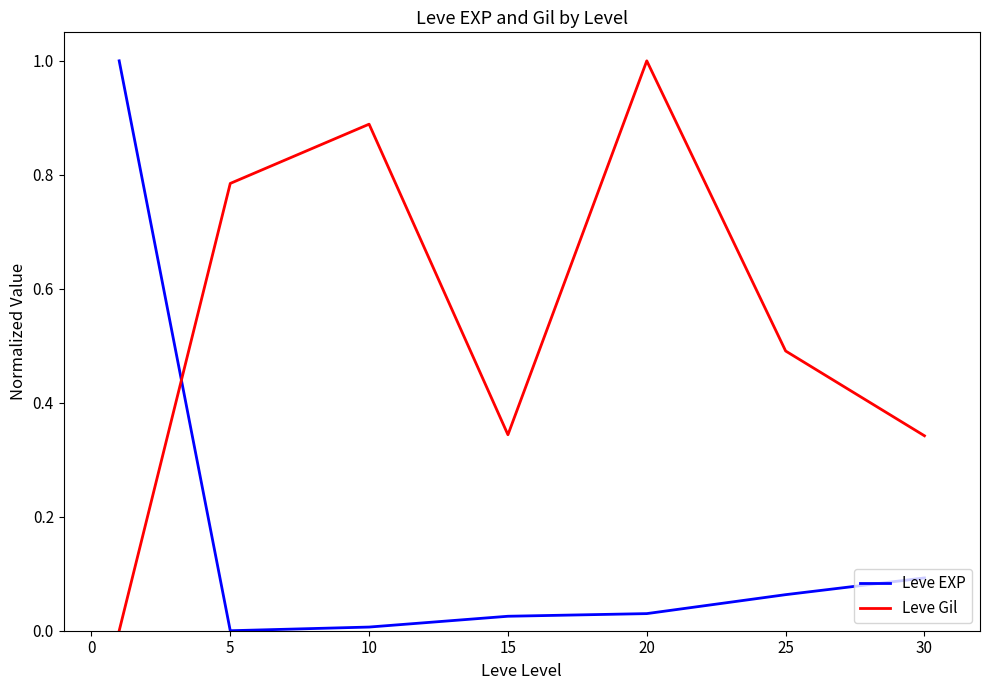

How many times do Leve Gil and Leve EXP cross each other?

1